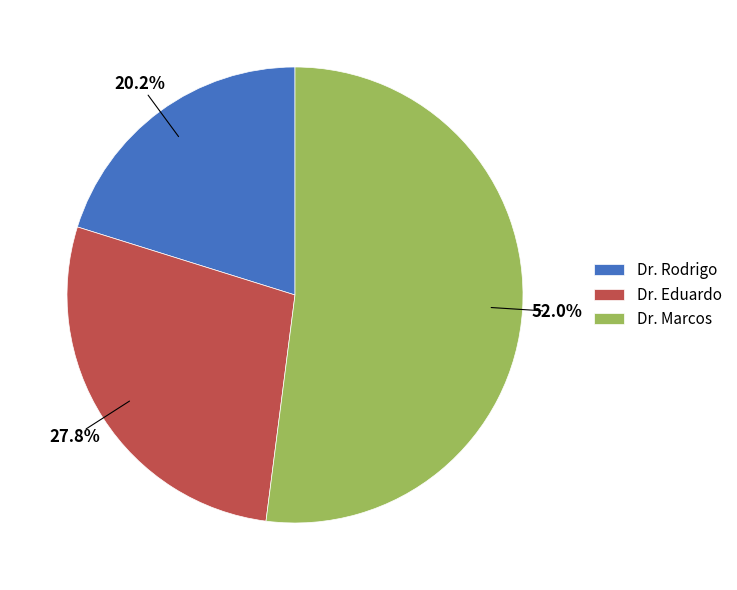

Rank the categories by value from lowest to highest.

Dr. Rodrigo, Dr. Eduardo, Dr. Marcos